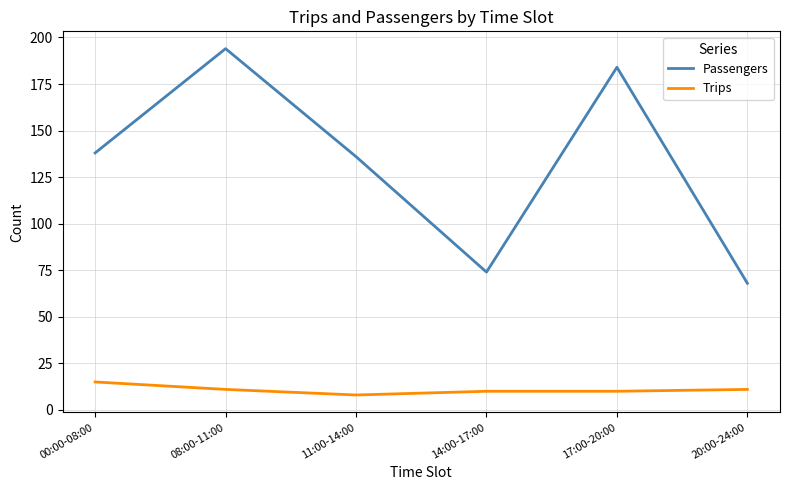

Reading left to right, what are all the values shown in this chart?

Passengers: 138	194	136	74	184	68
Trips: 15	11	8	10	10	11